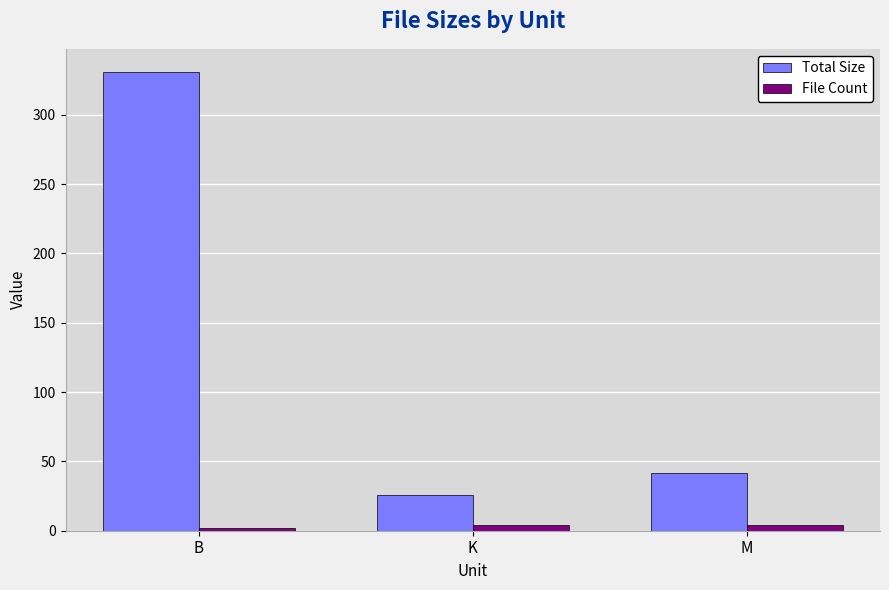

What is the highest value of the File Count series?

4.0